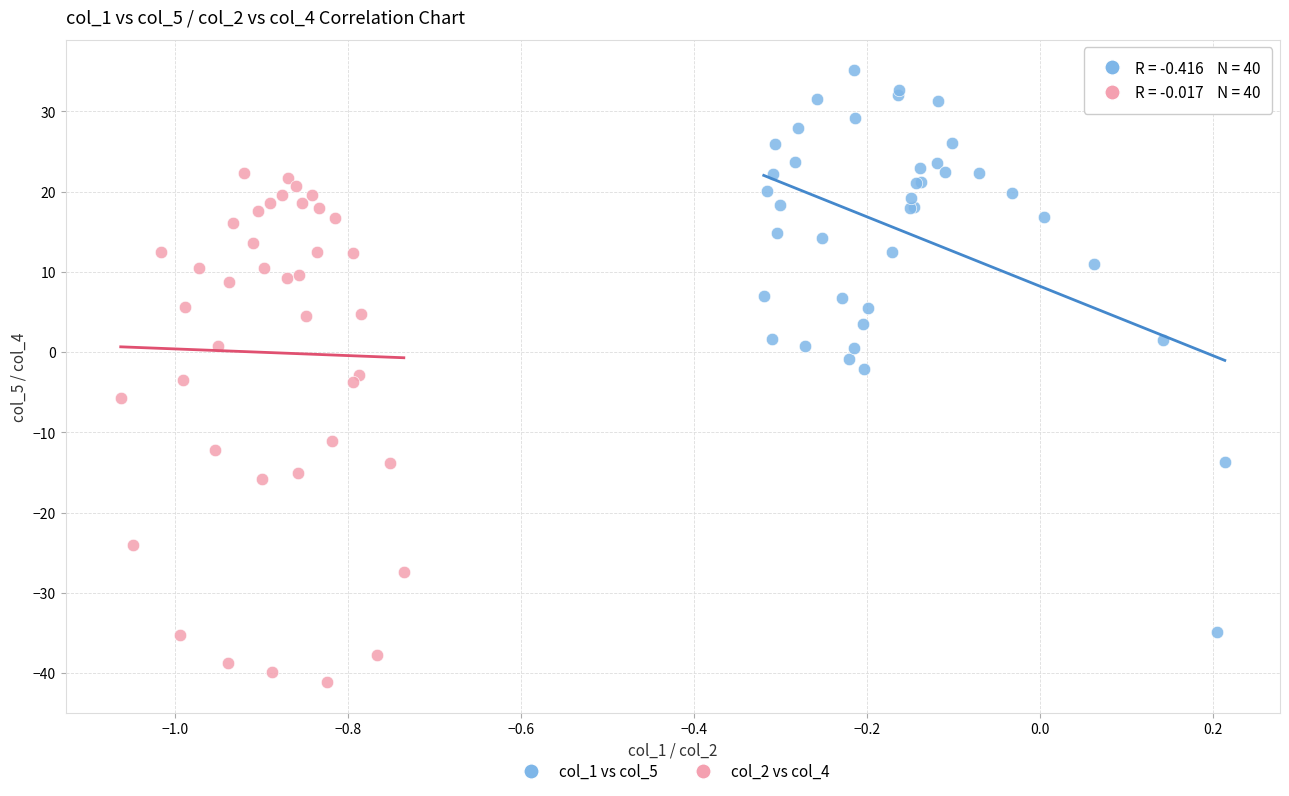

Which series reaches the minimum Y coordinate?

col_2 vs col_4